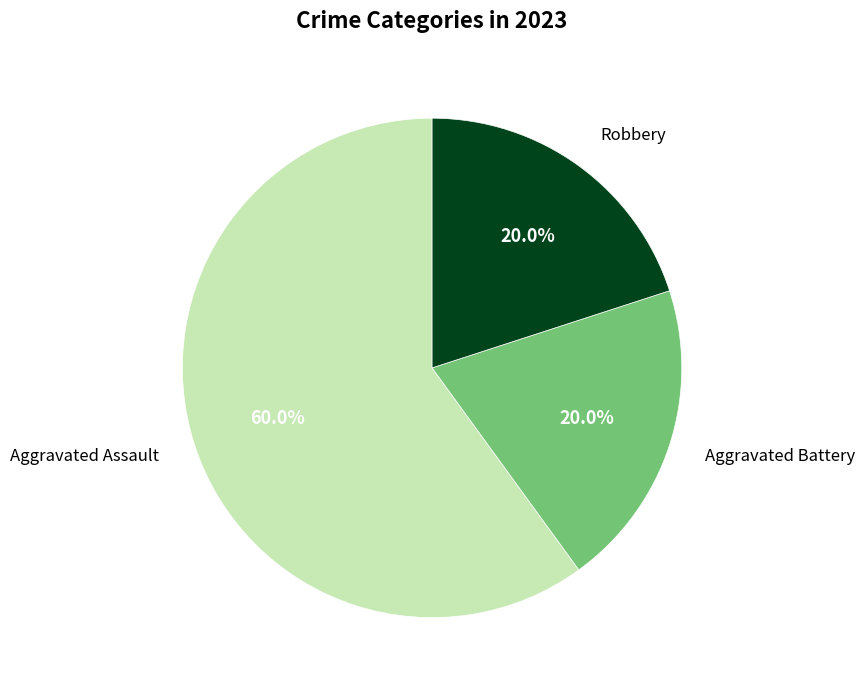

How many segments does this pie chart have?

3